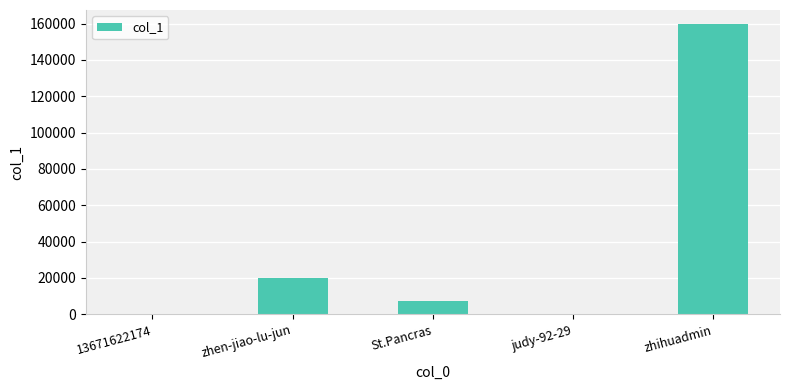

What is the change in value from zhen-jiao-lu-jun to St.Pancras?

-12833